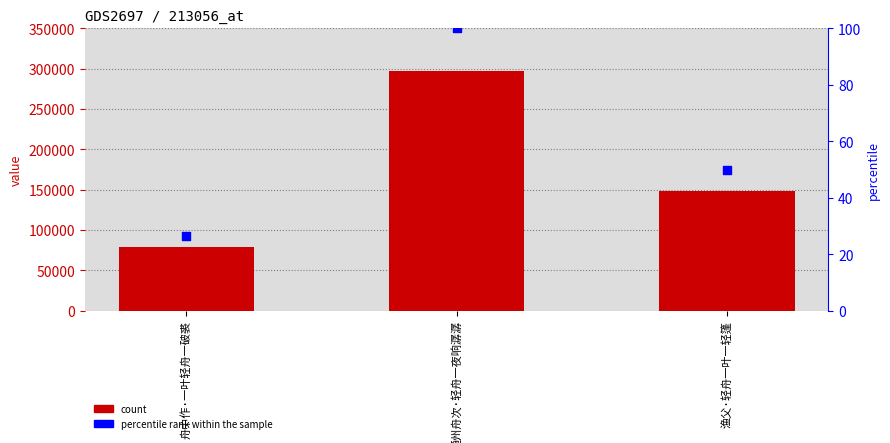

Which series has the largest Y range (max minus min)?

col_0